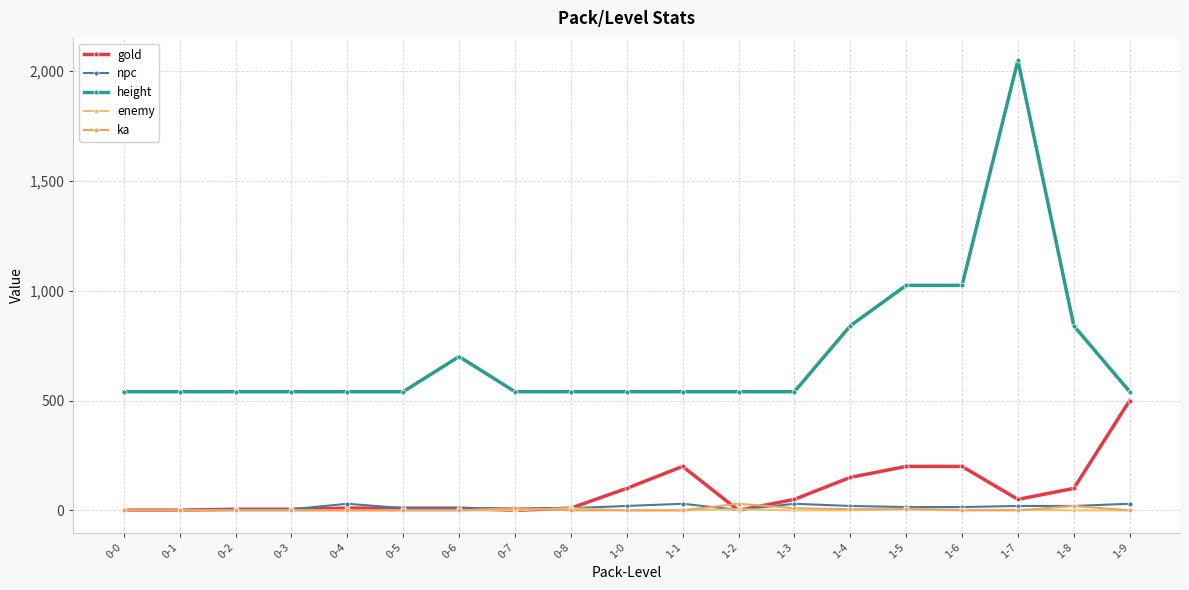

How many data points does each series have?

19